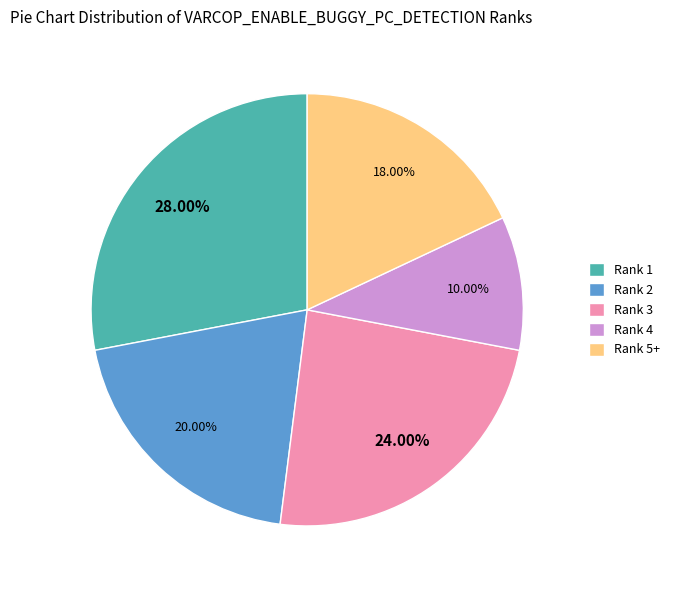

Rank the categories by value from lowest to highest.

Rank 4, Rank 5+, Rank 2, Rank 3, Rank 1